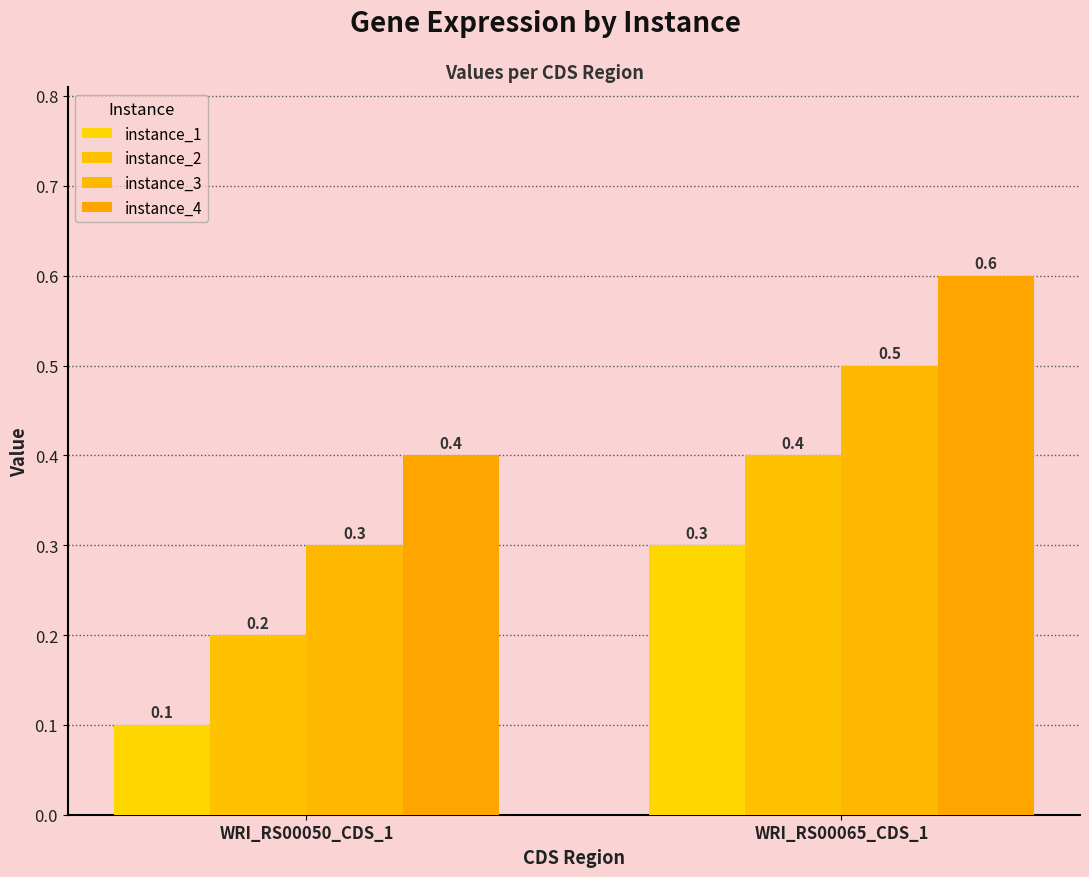

How many distinct data groups are displayed?

4